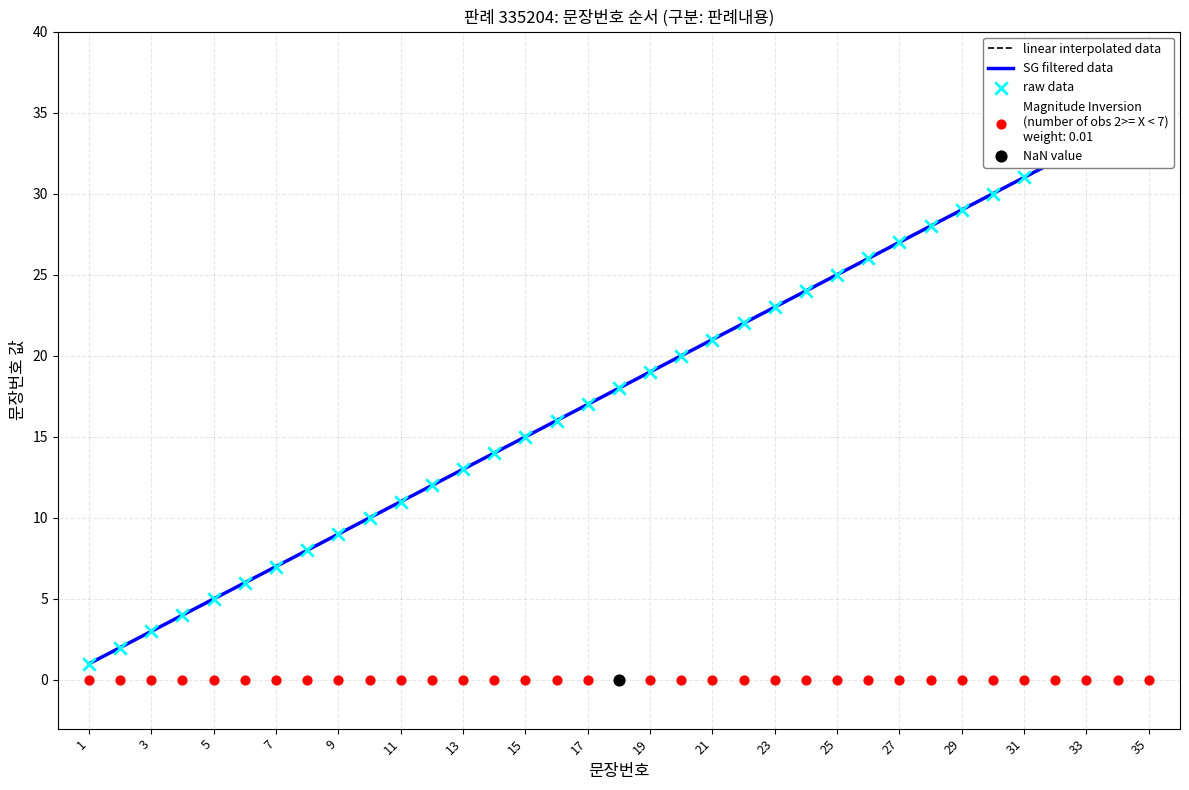

What is the ratio of the value at 34 to the value at 2?

17.0